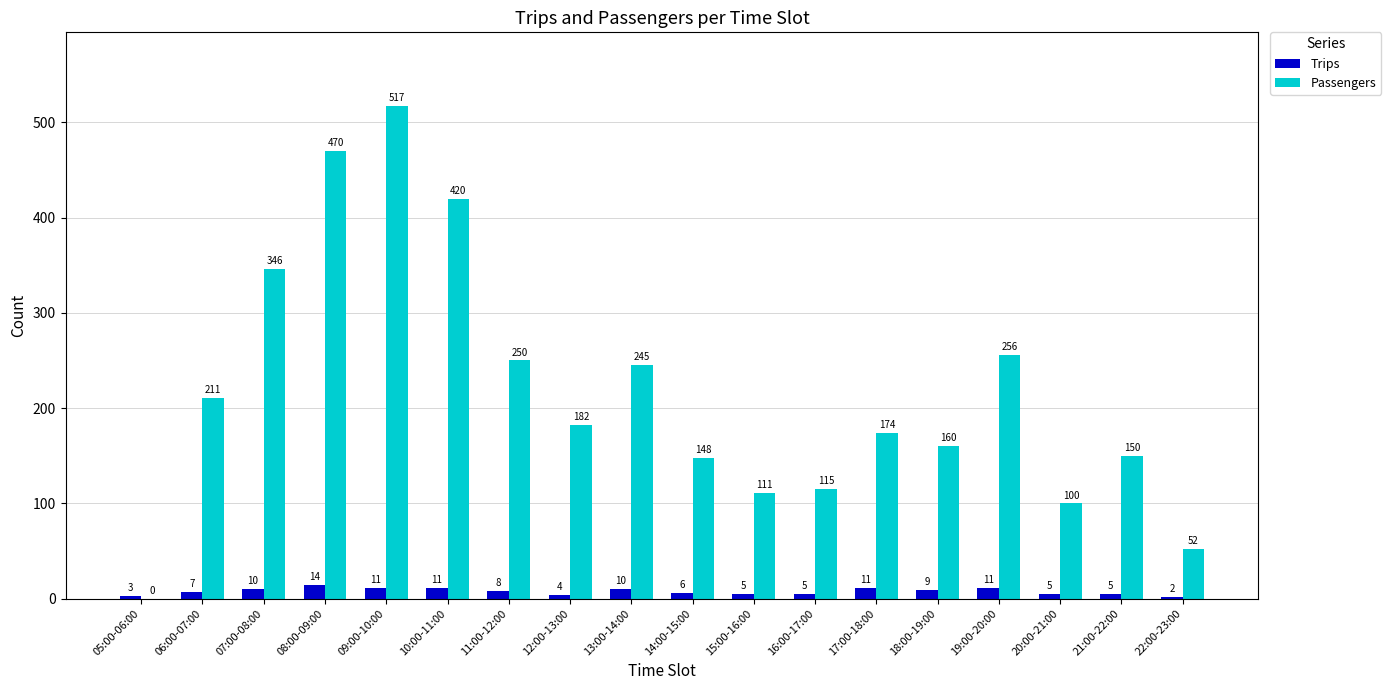

Is it true that Trips equals 2 at 22:00-23:00?

True